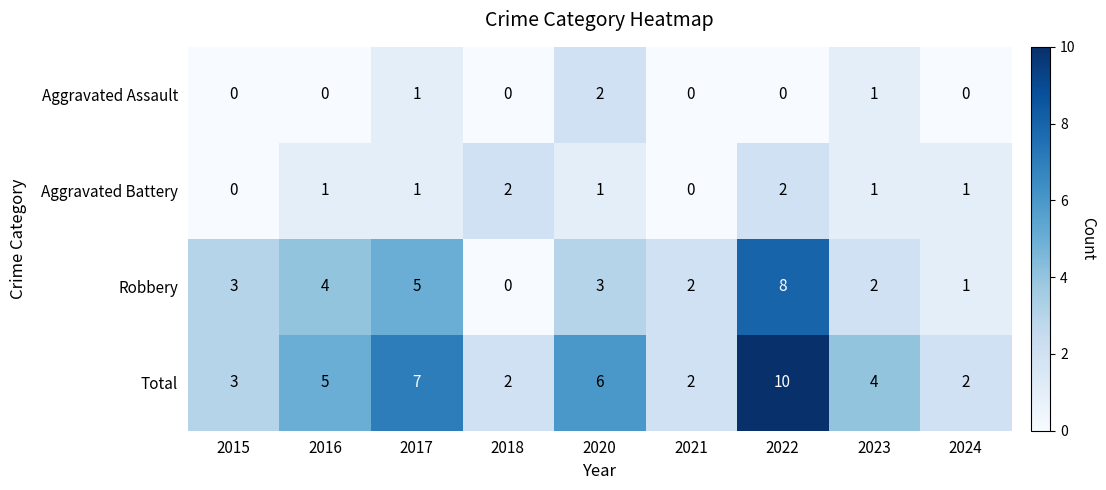

Count the number of data series in this chart.

4